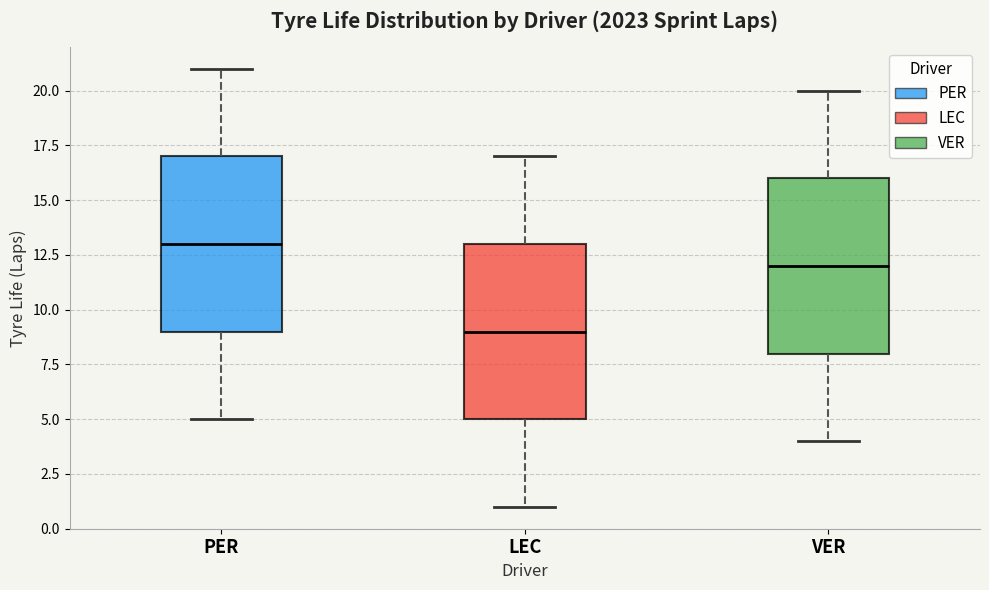

Which box's median line is the lowest?

LEC